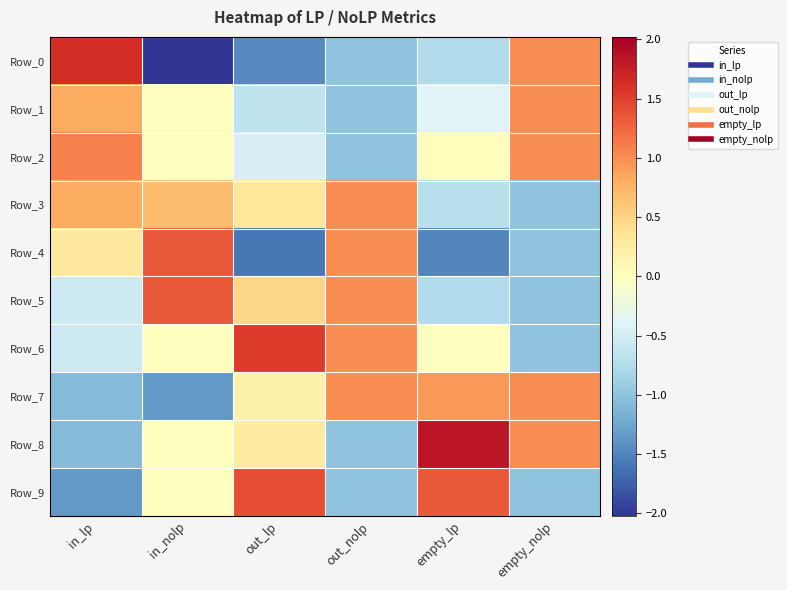

What is the maximum value shown in the chart?

1.8